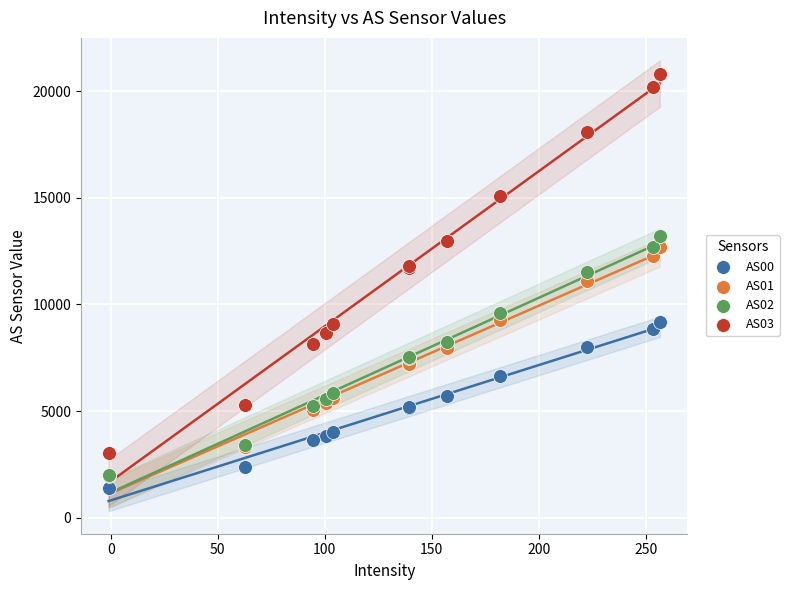

What are all the series names shown in the legend?

AS00, AS01, AS02, AS03